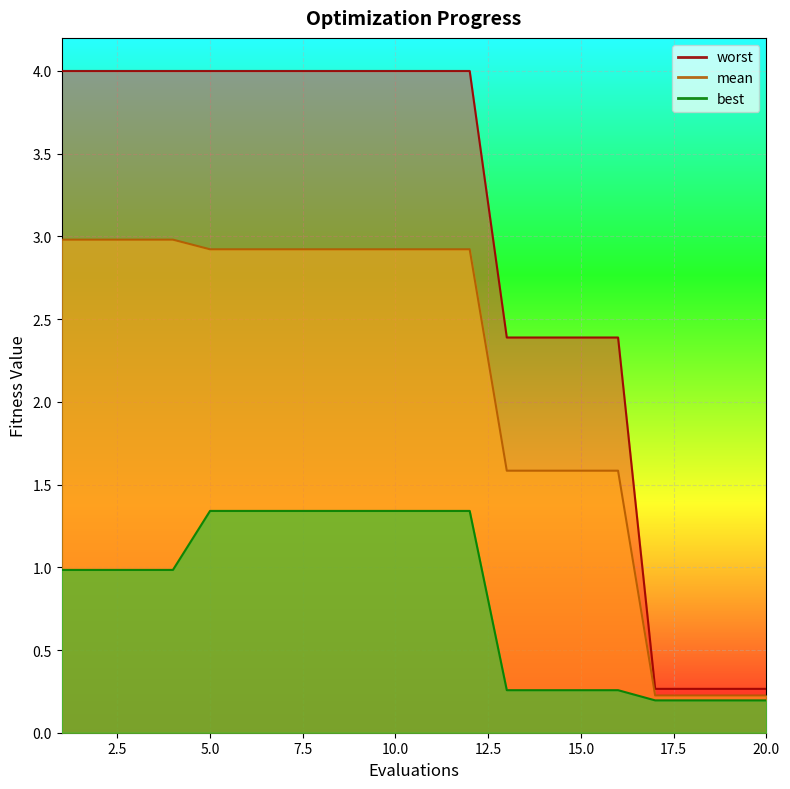

True or false: worst and mean intersect in this chart.

False